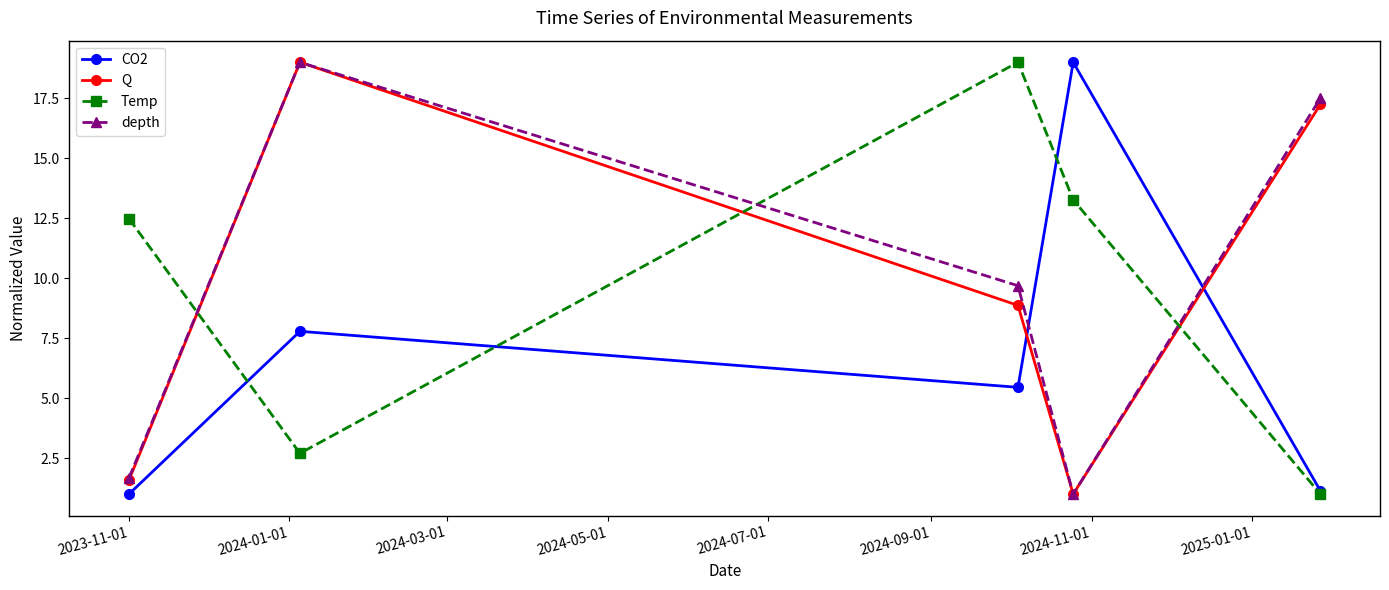

How many times do CO2 and depth cross each other?

2